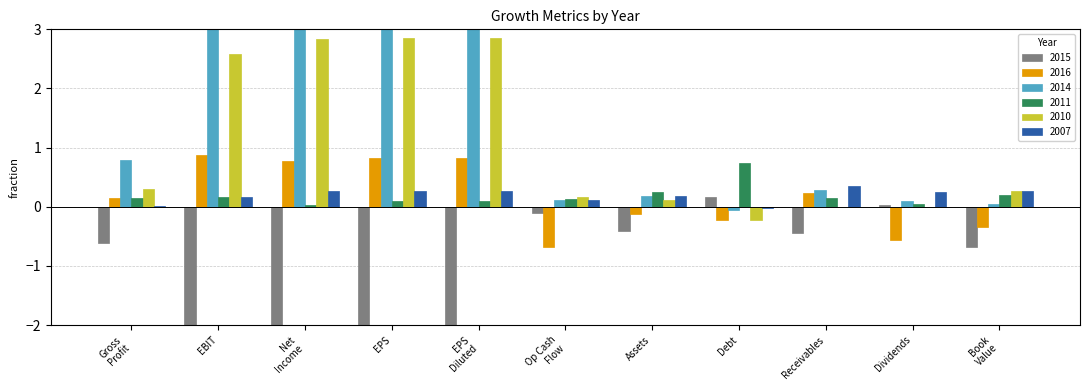

What is the average value of the 2010 series?

1.1